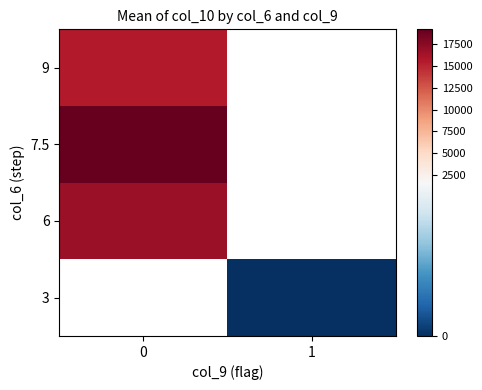

Between 0 and 1, which is larger?

1